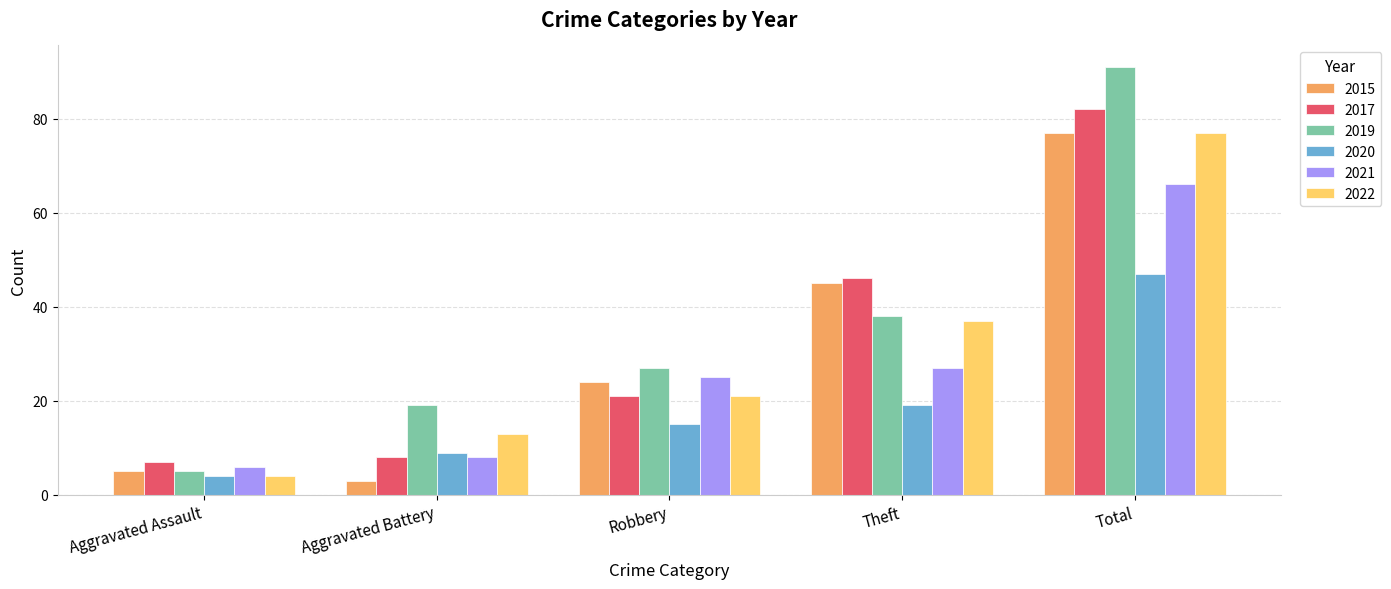

Reading left to right, extract all data points from this chart.

2015: 5	3	24	45	77
2017: 7	8	21	46	82
2019: 5	19	27	38	91
2020: 4	9	15	19	47
2021: 6	8	25	27	66
2022: 4	13	21	37	77